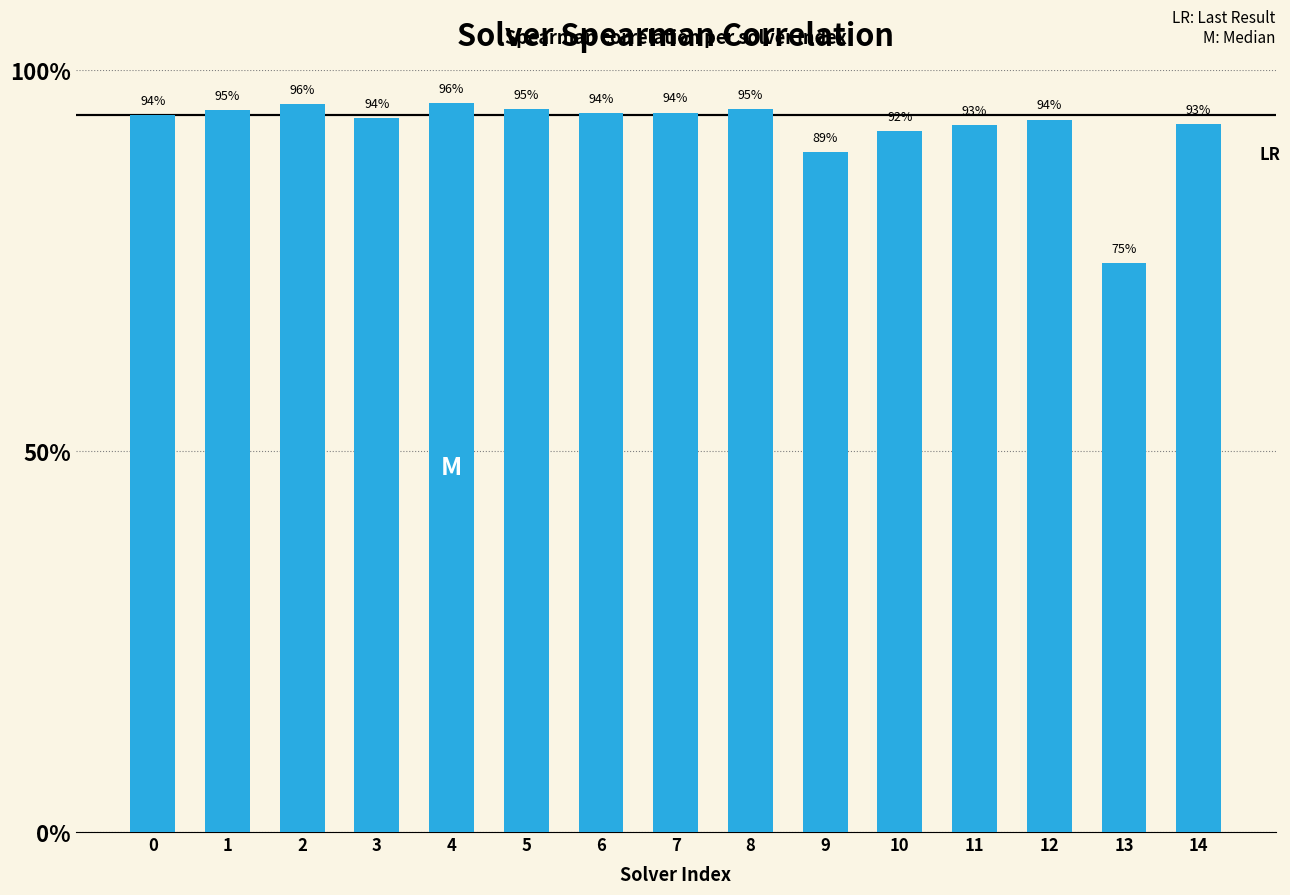

What is the average value?

0.9